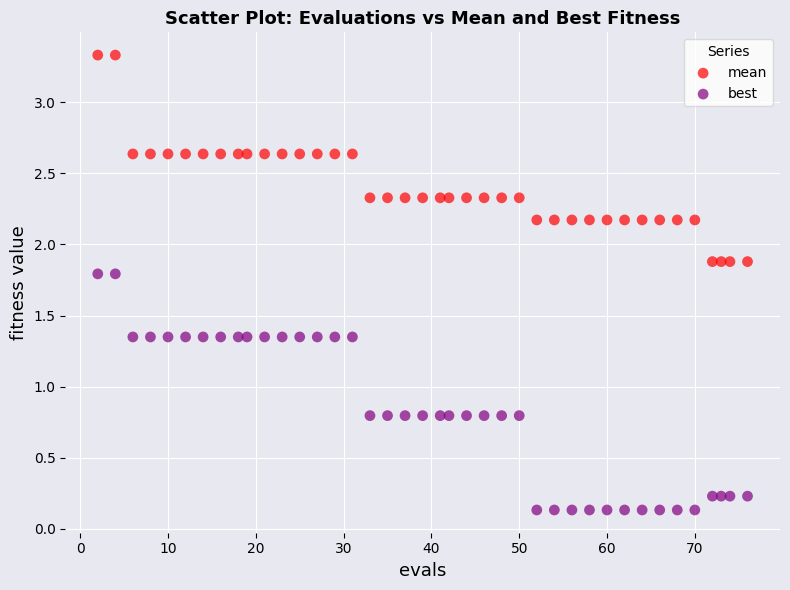

What are all the series names shown in the legend?

mean, best